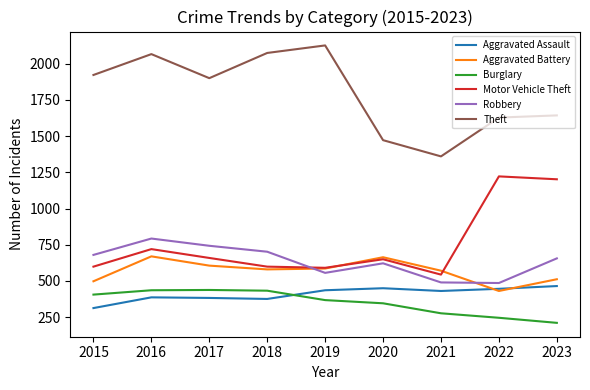

True or false: Motor Vehicle Theft has a value of 837 at 2021.

False